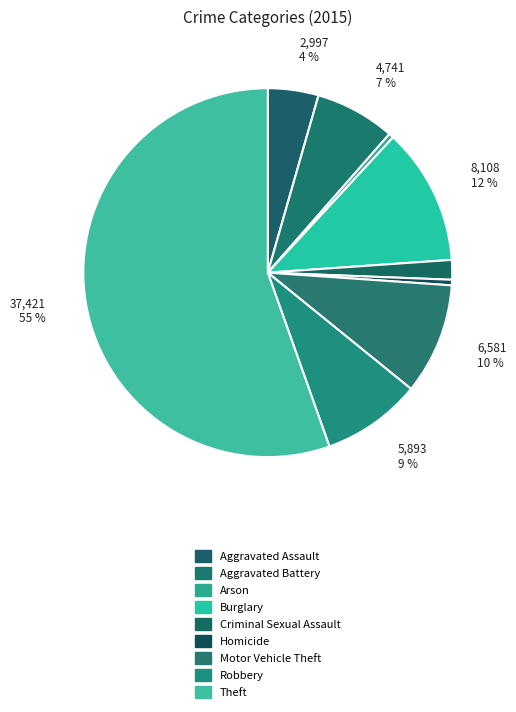

Approximately how many times larger is the value at Motor Vehicle Theft compared to Arson?

22.9